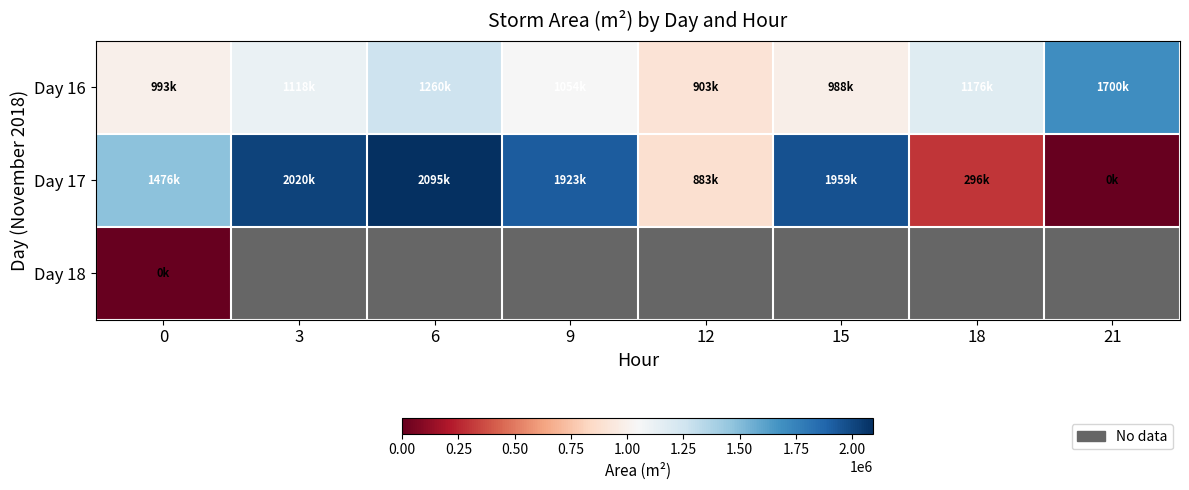

The Day 16 series shows 1894771.9 at 9. True or false?

False